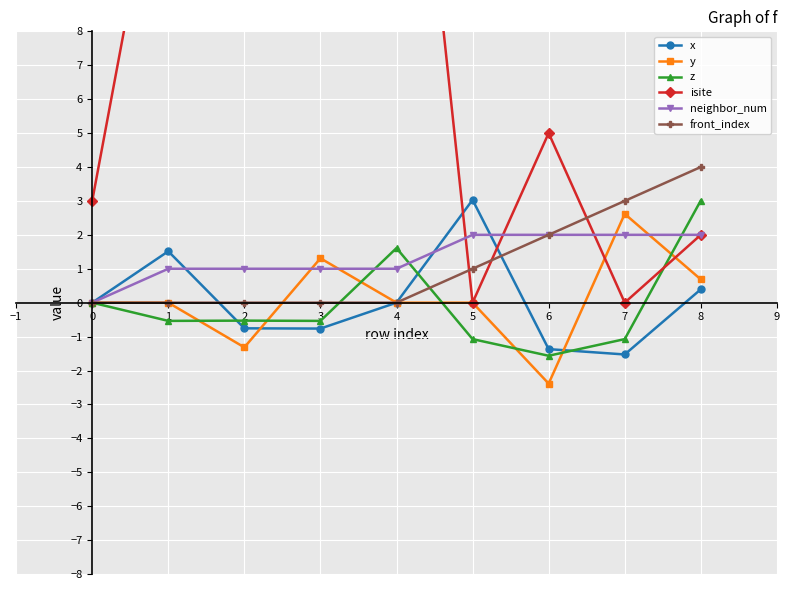

What is the maximum value shown in the chart?

21.0